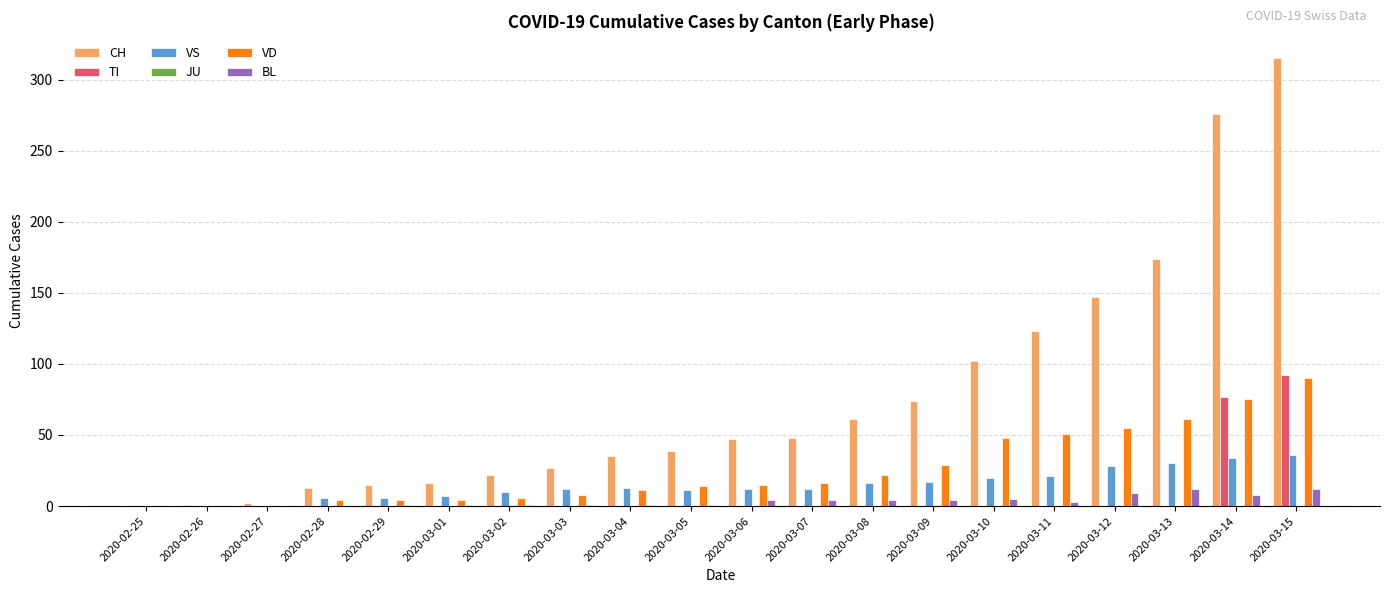

Is it true that VS equals 30 at 2020-03-13?

True